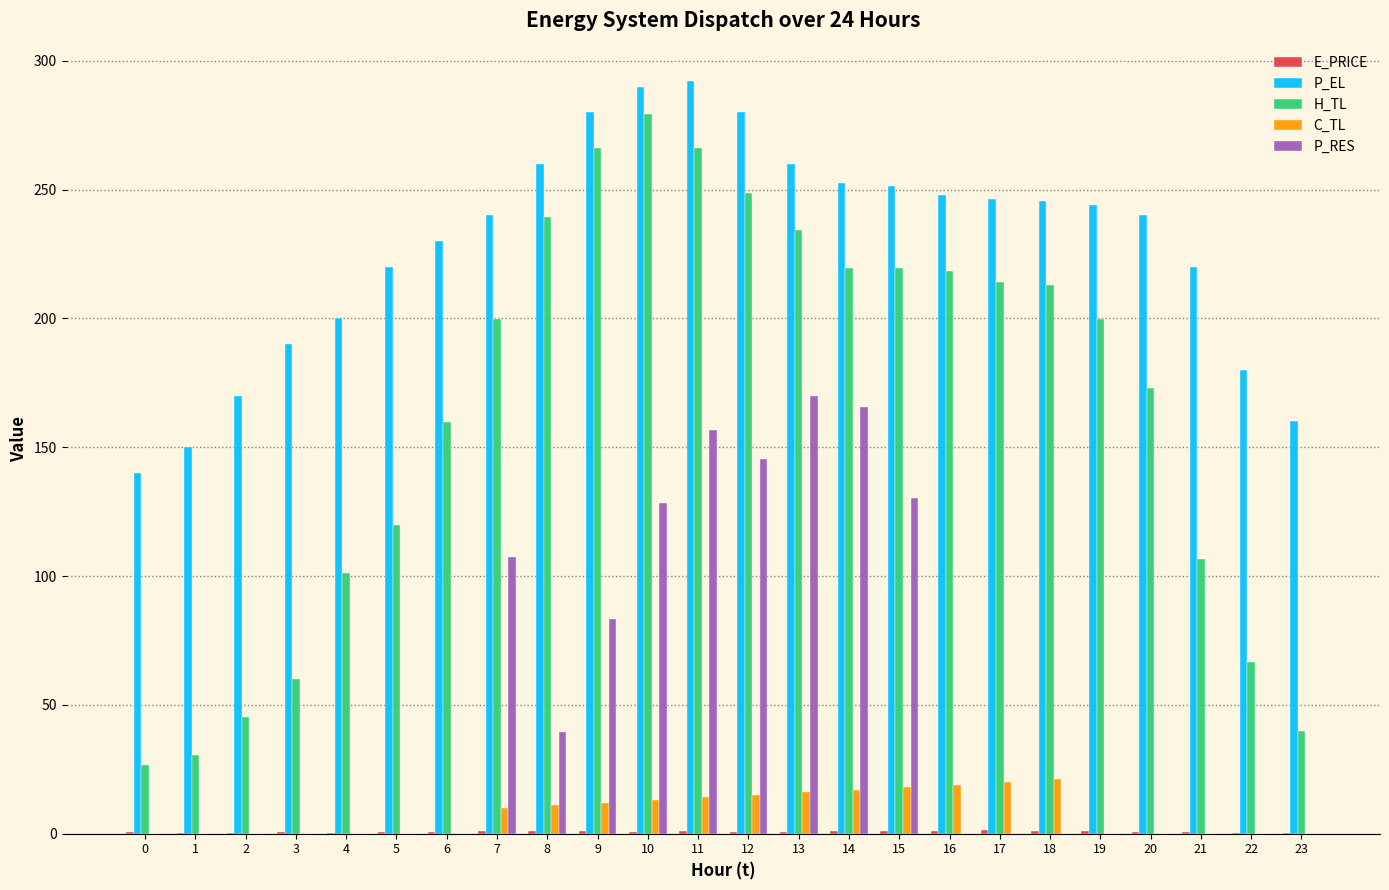

How many groups of bars are there?

24